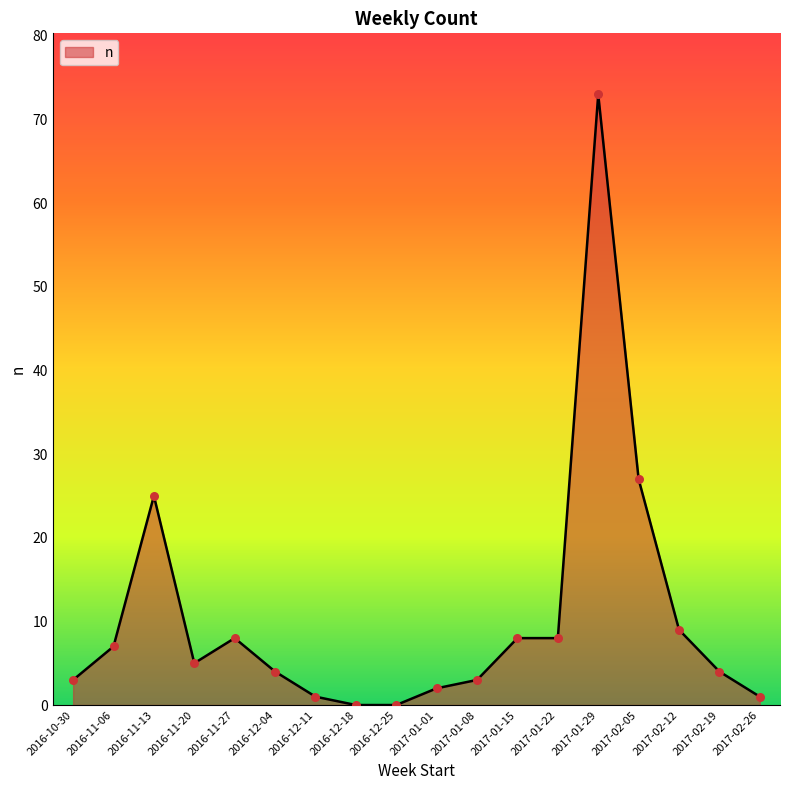

Approximately how many times larger is the value at 2017-01-15 compared to 2017-01-08?

2.7